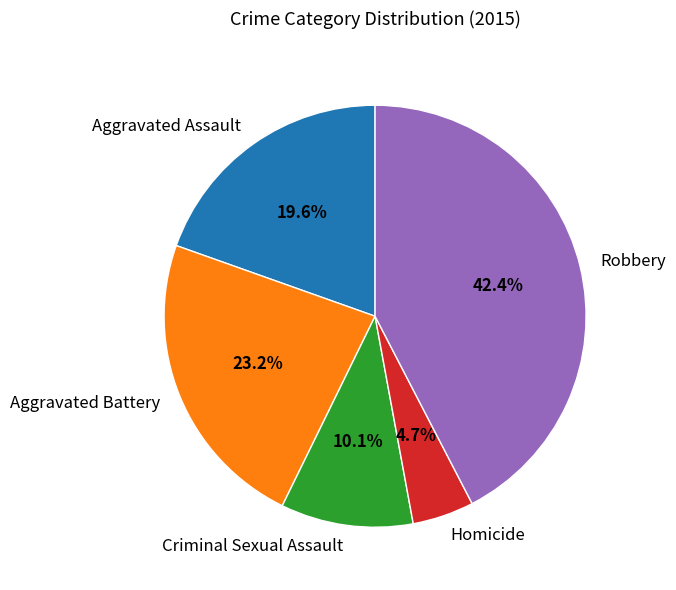

What percentage is the Aggravated Assault slice, to the nearest percent?

20%